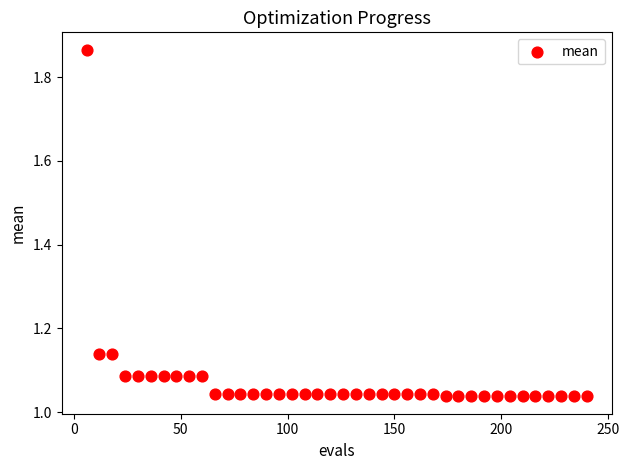

What is the range of Y values (max minus min)?

0.8